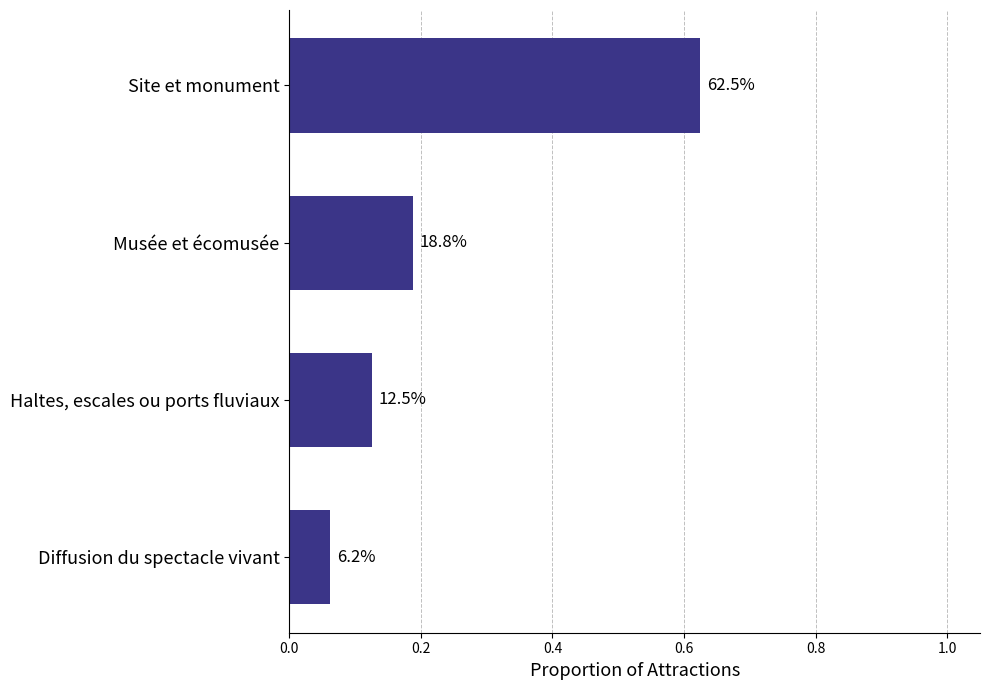

How many bars are there in total?

4